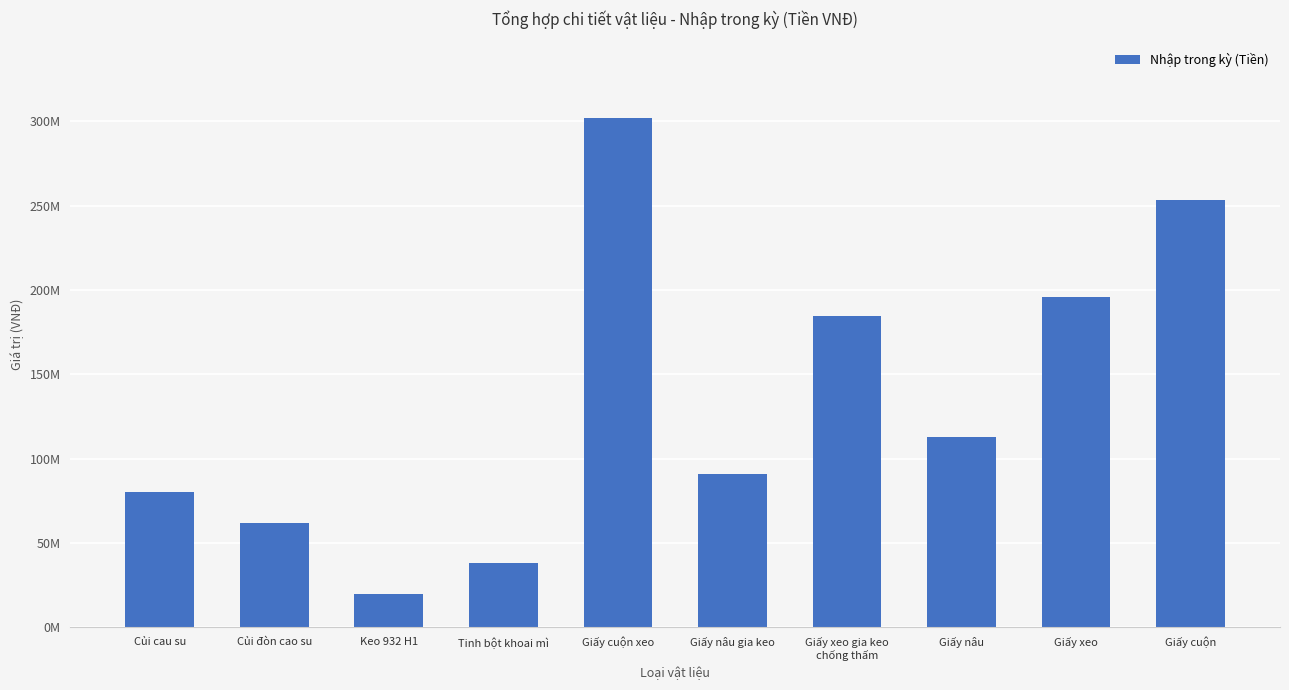

Reading right to left, what are all the values shown in this chart?

Giấy cuộn=253680000	Giấy xeo=195825800	Giấy nâu=112642000	Giấy xeo gia keo
chống thấm=184586000	Giấy nâu gia keo=90797800	Giấy cuộn xeo=302211200	Tinh bột khoai mì=38250000	Keo 932 H1=19505000	Củi đòn cao su=61541500	Củi cau su=80108600